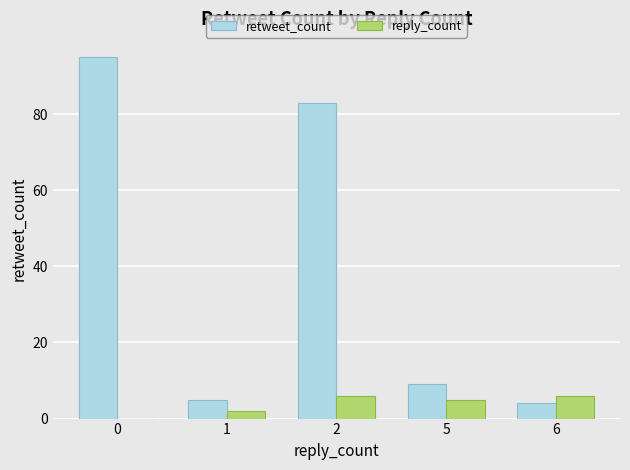

What is the sum of the reply_count values at 6 and 2?

12